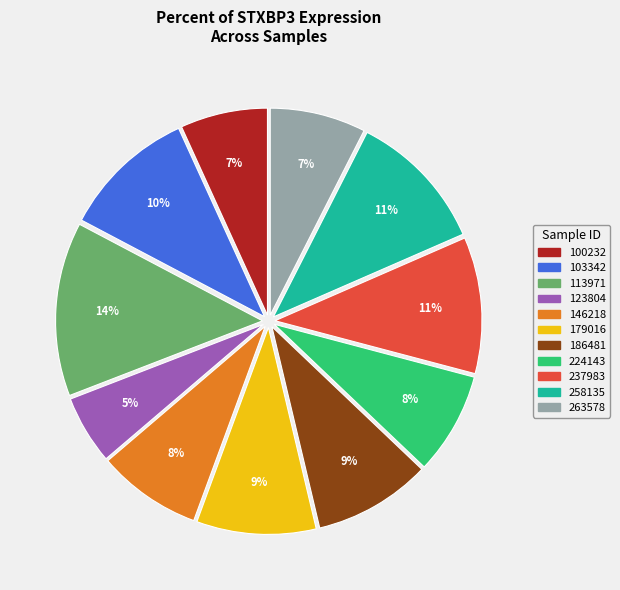

What is the ratio of the value at 123804 to the value at 113971?

0.4